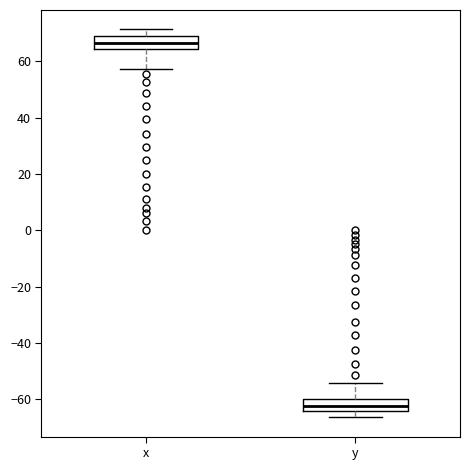

Where is the lower edge of the box for y on the y-axis? The values are not printed on the chart, so give them approximately, as read against the axis.

-64